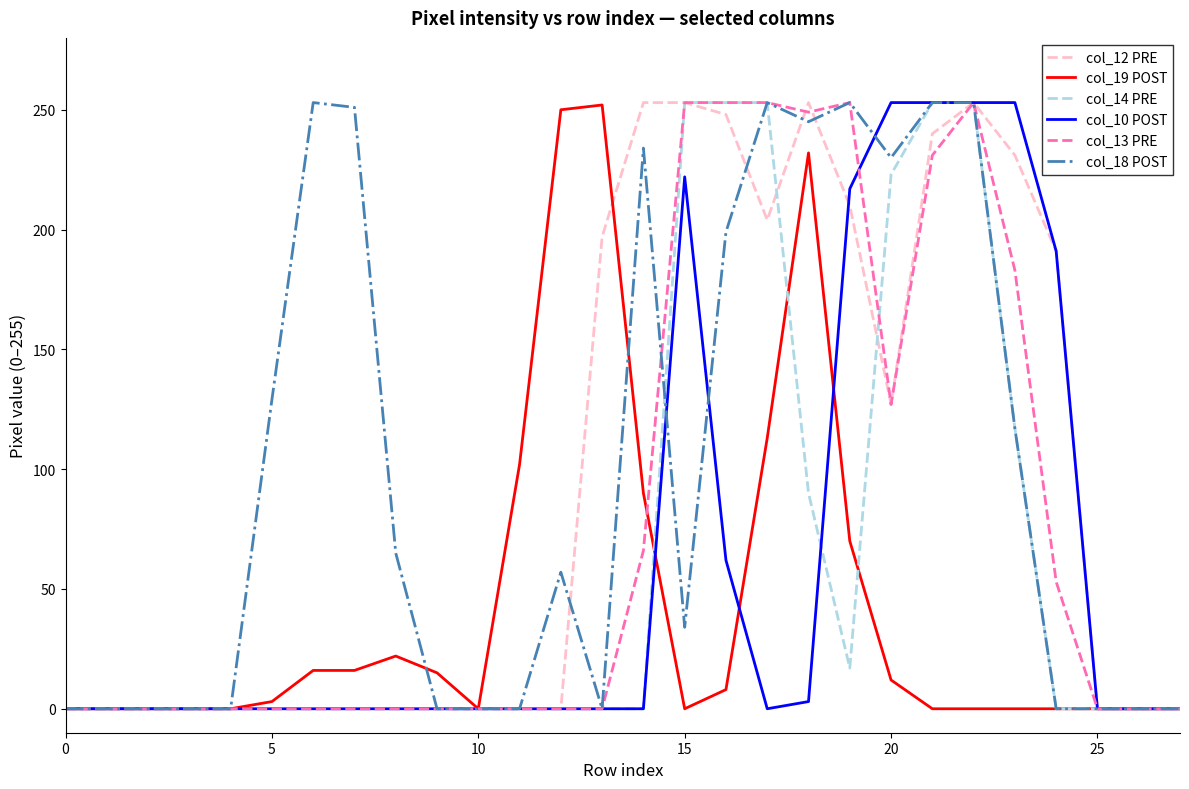

What is the maximum value shown in the chart?

253